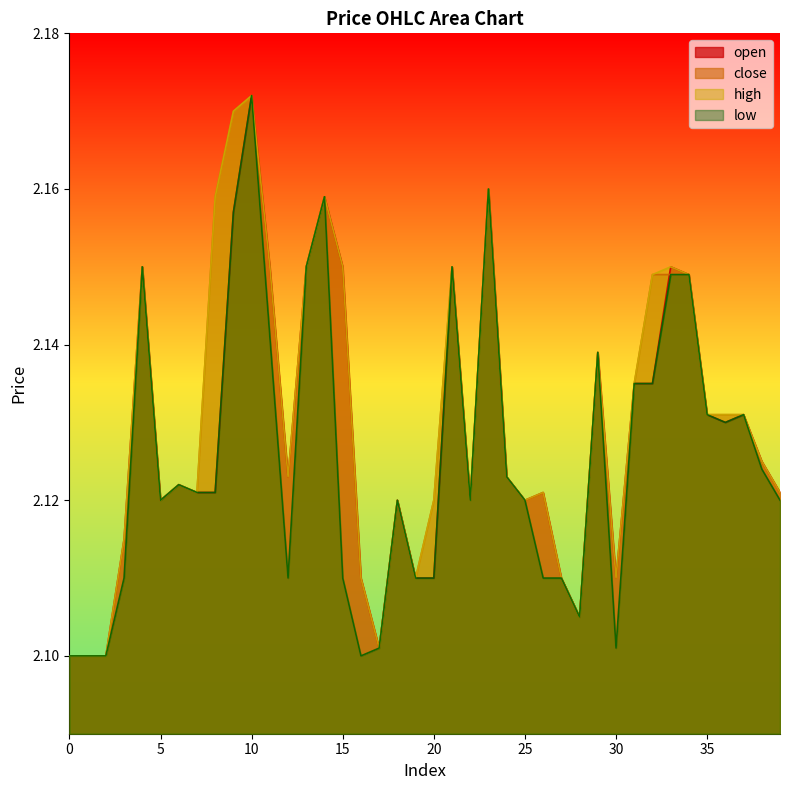

Which series has the largest range (max minus min)?

open